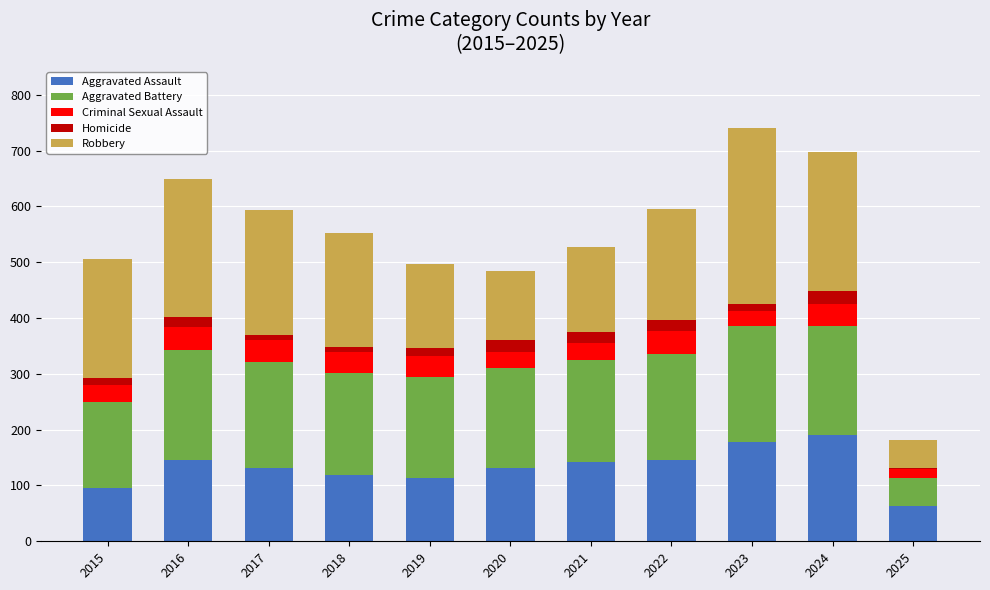

What is the minimum value for Aggravated Assault?

63